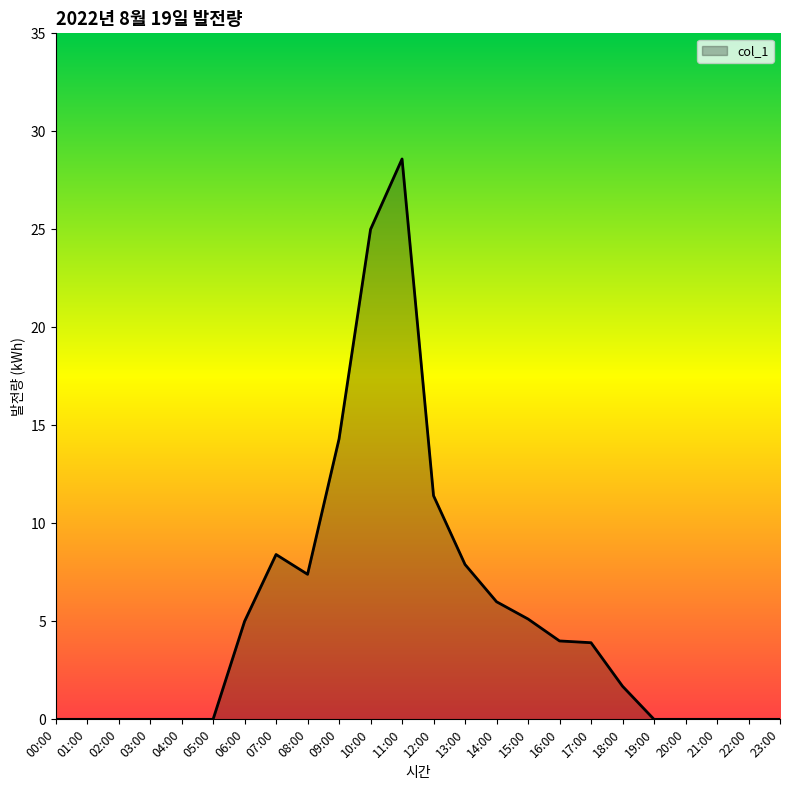

At which label does the data first exceed 3?

06:00